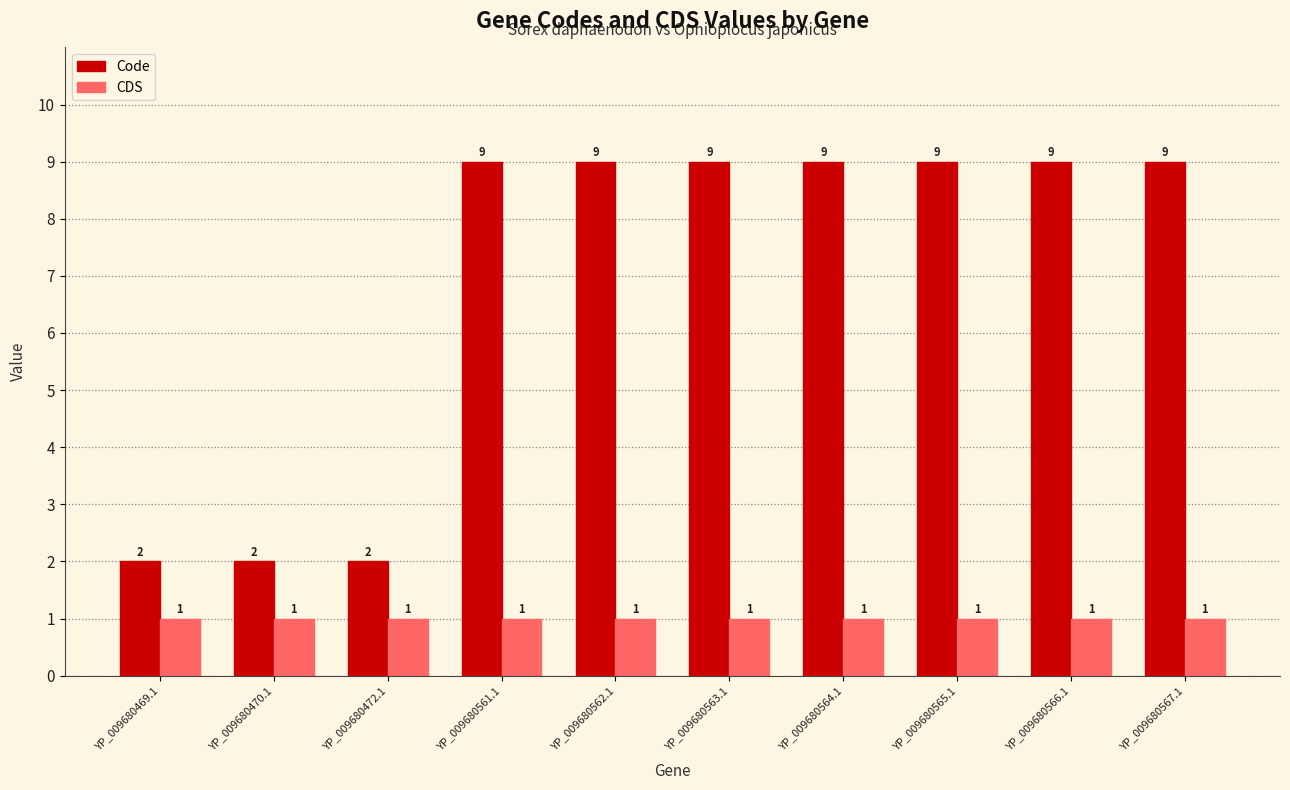

The value of Code at YP_009680561.1 is 5. True or false?

False